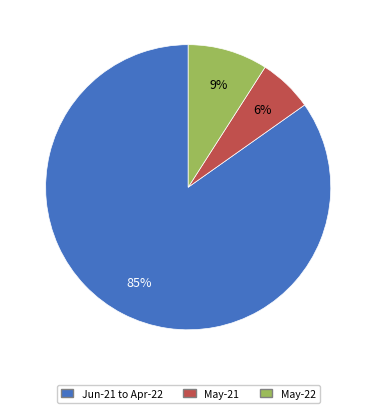

To the nearest percent, what is the average slice percentage?

33%